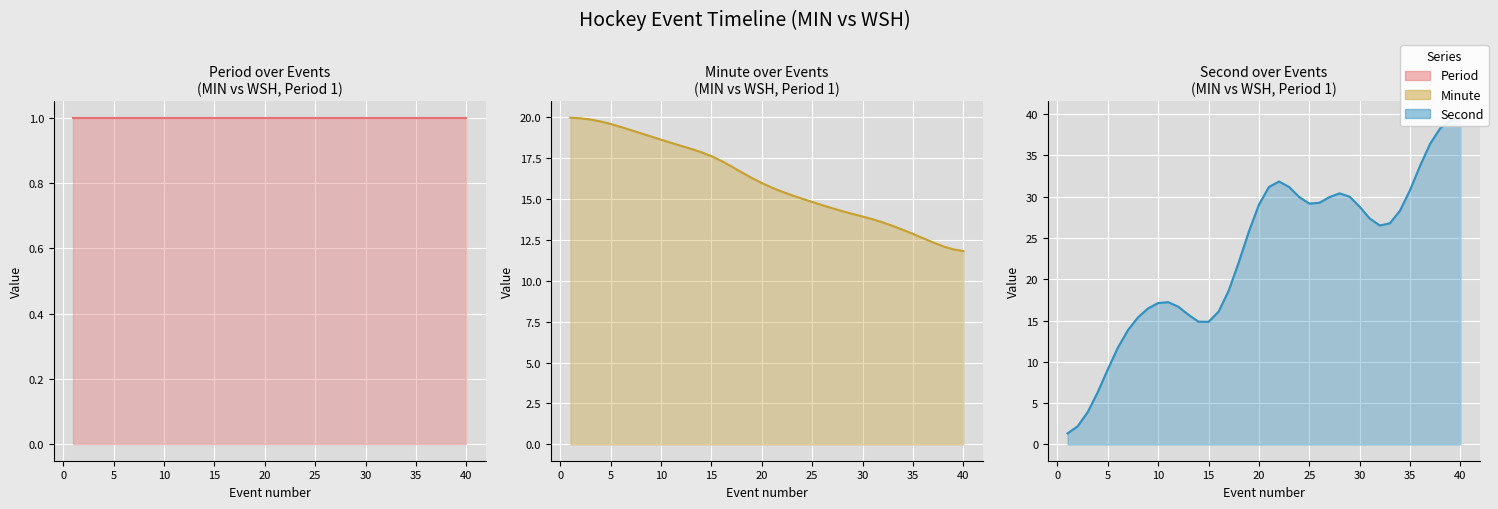

True or false: Second and Minute intersect in this chart.

True